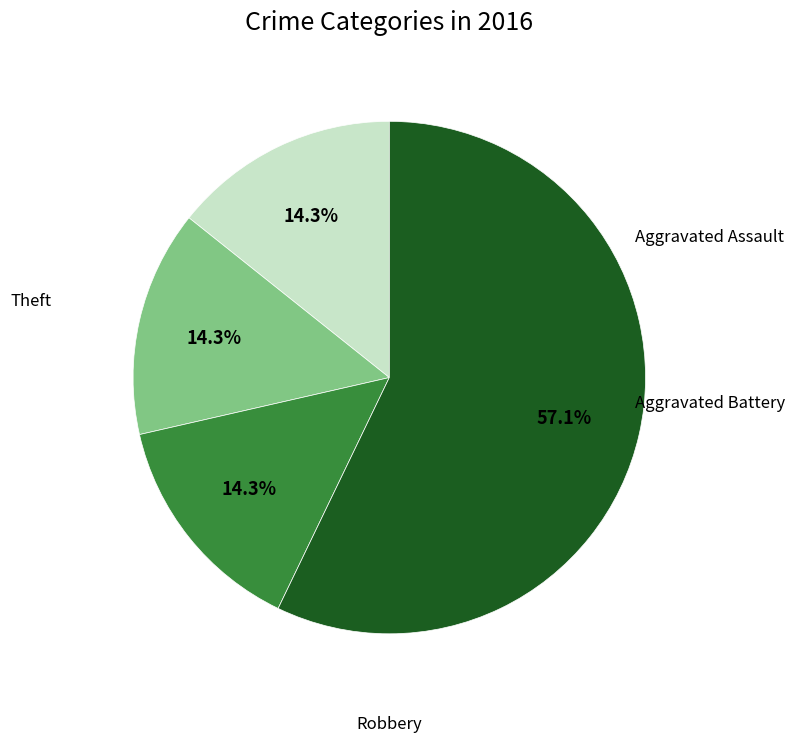

Do Robbery and Theft together represent more than half of the pie?

Yes